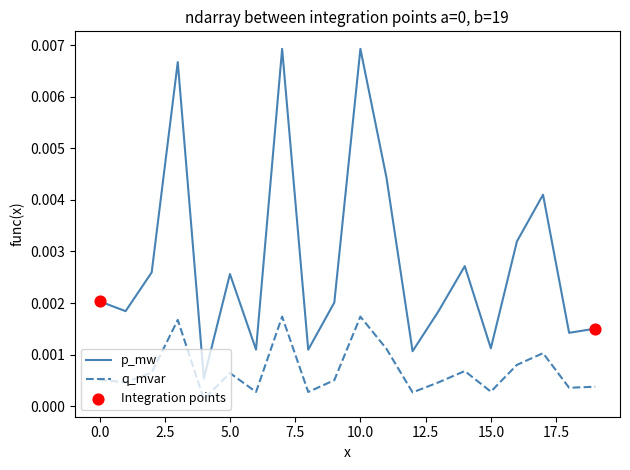

Which series has the largest total across all categories?

p_mw